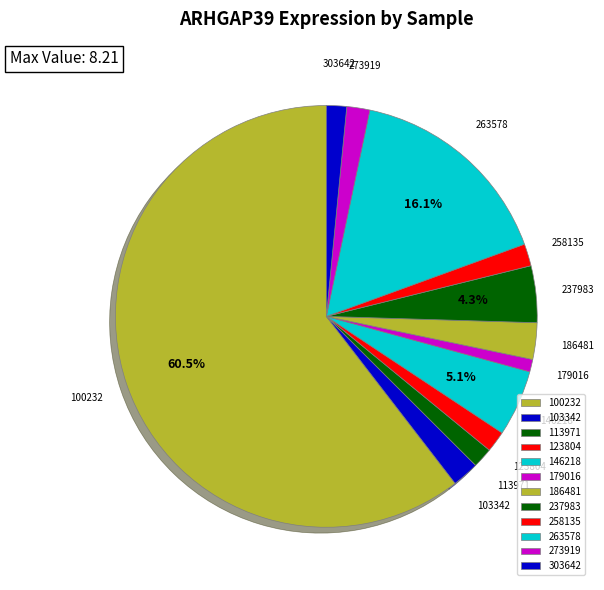

Rank the categories by value from lowest to highest.

179016, 113971, 303642, 123804, 258135, 273919, 103342, 186481, 237983, 146218, 263578, 100232